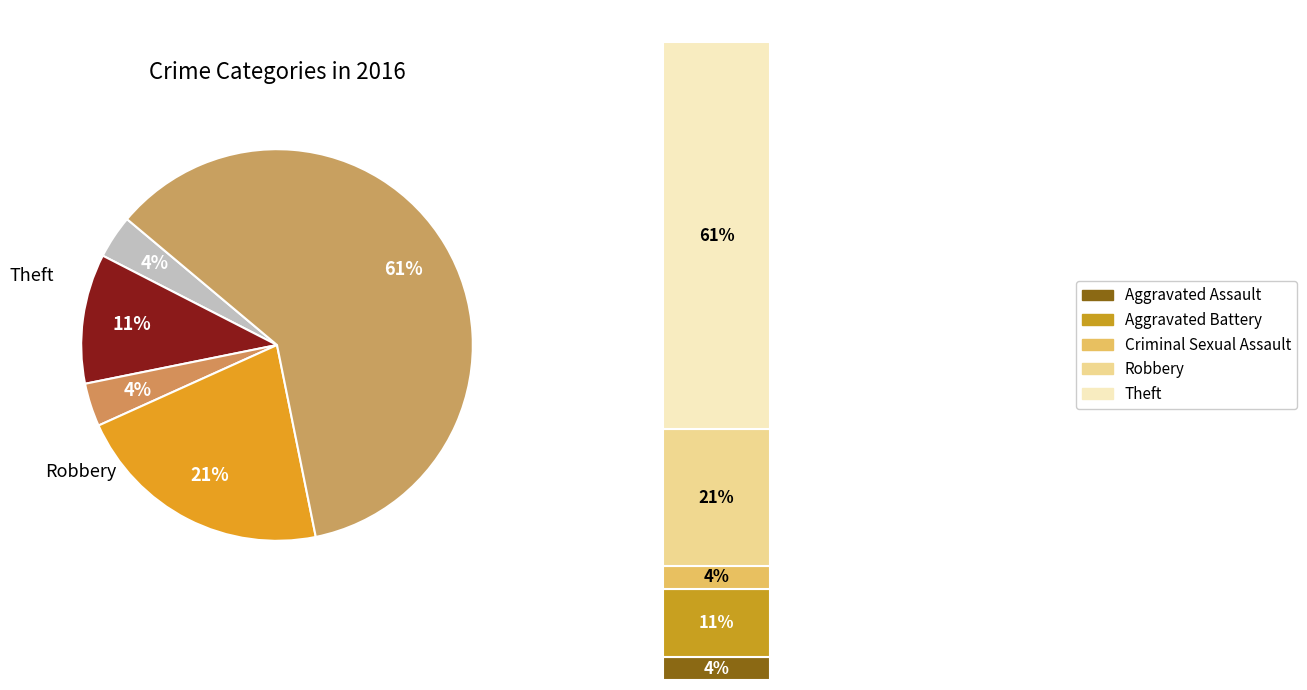

What percentage is NOT represented by Aggravated Battery?

89.3%